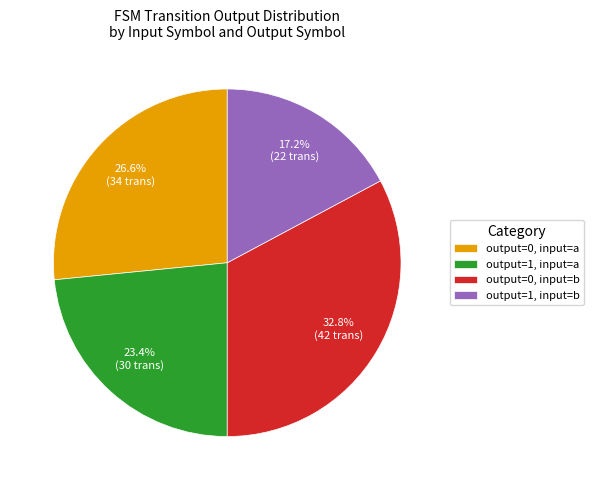

How many segments does this pie chart have?

4